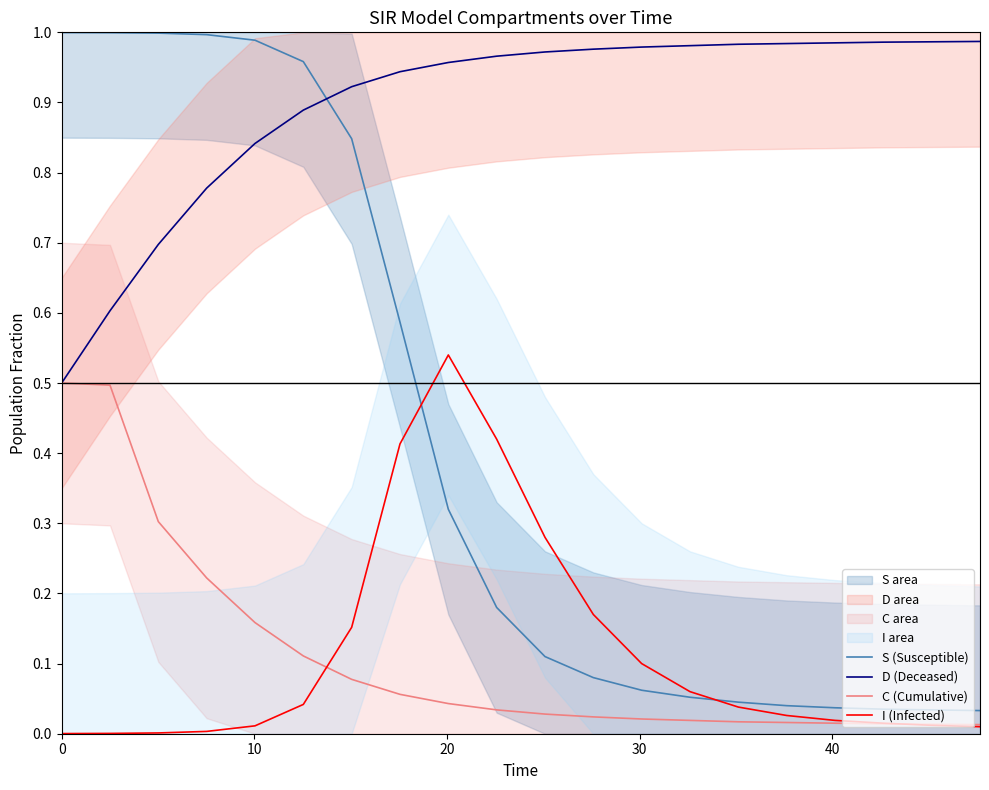

Does the chart have visible grid lines?

No